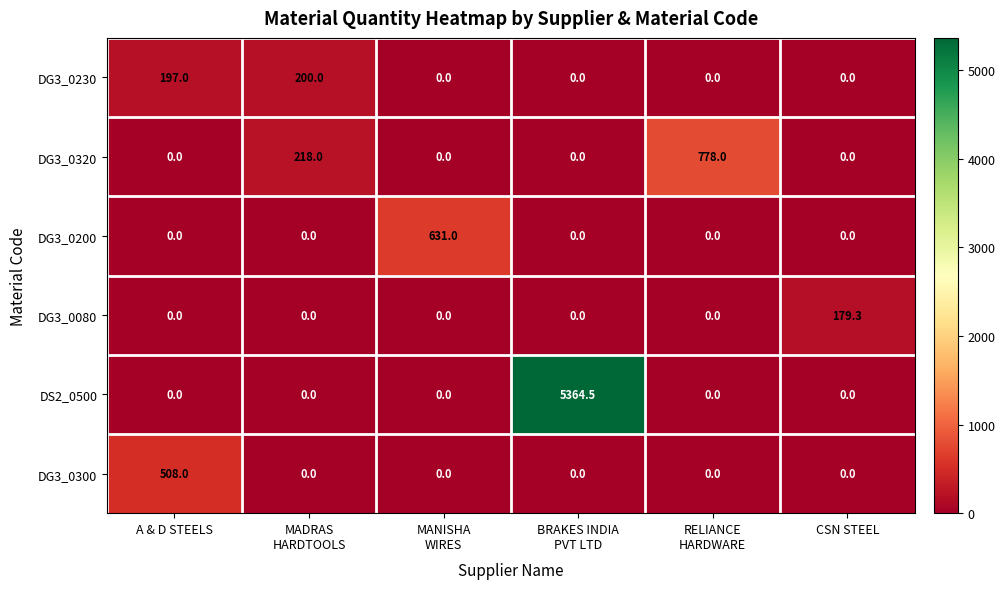

Which series changed the most between MADRAS
HARDTOOLS and BRAKES INDIA
PVT LTD?

DS2_0500